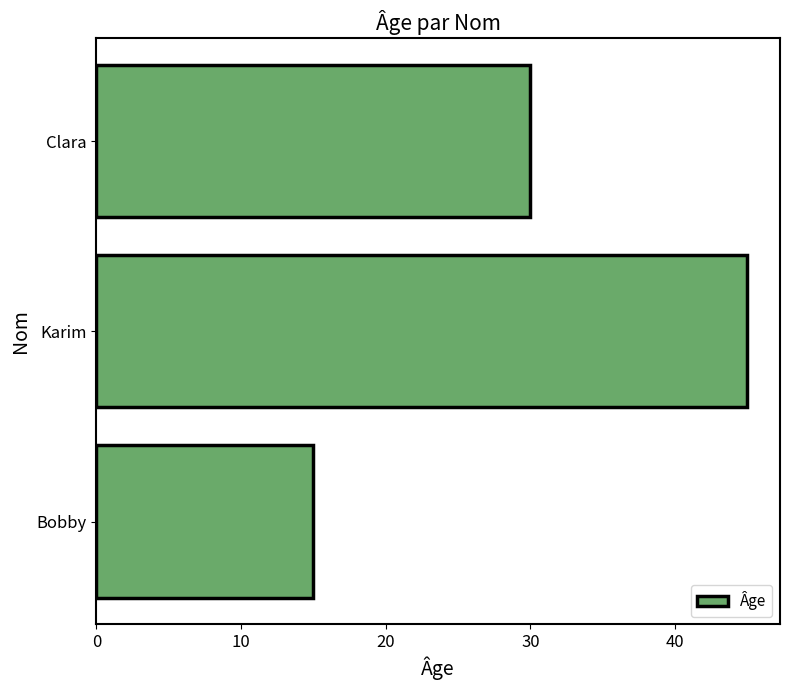

What is the value of the 1st bar from the top?

30